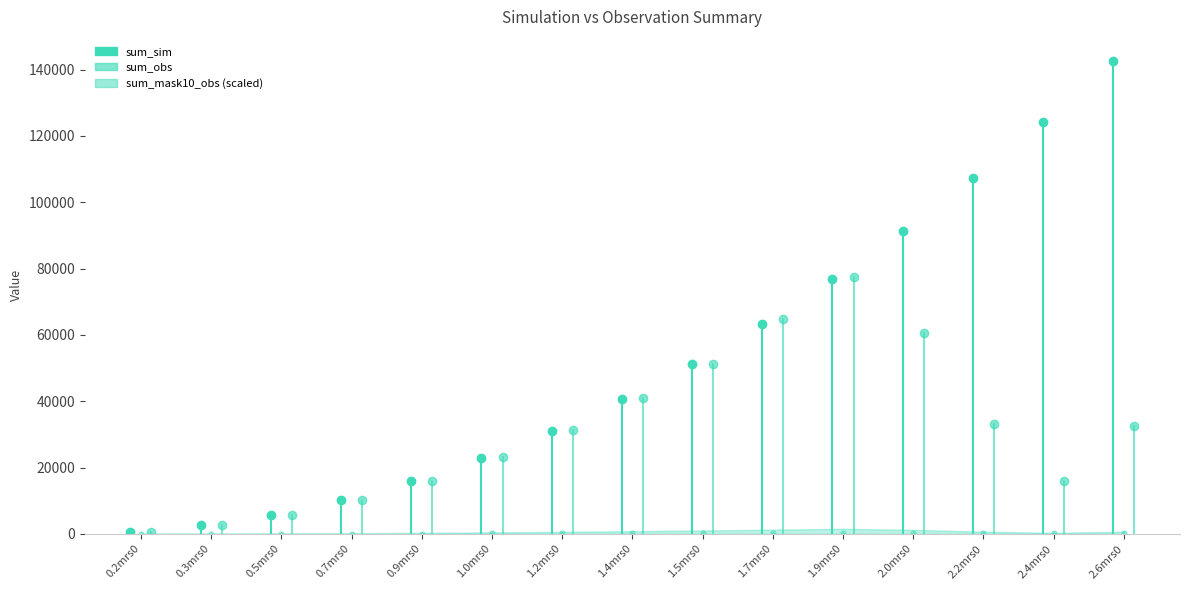

The sum_mask10_sim series shows 253.0 at 0.2mrs0. True or false?

False